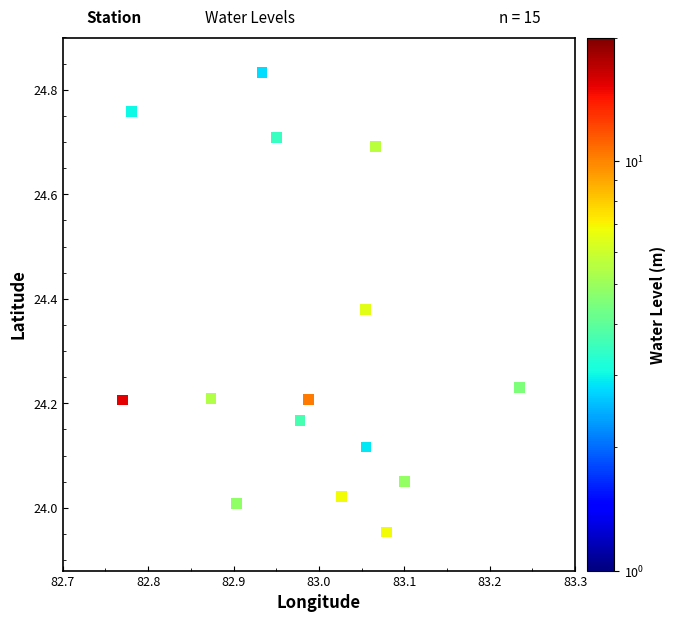

What is the range of X values (max minus min)?

0.5